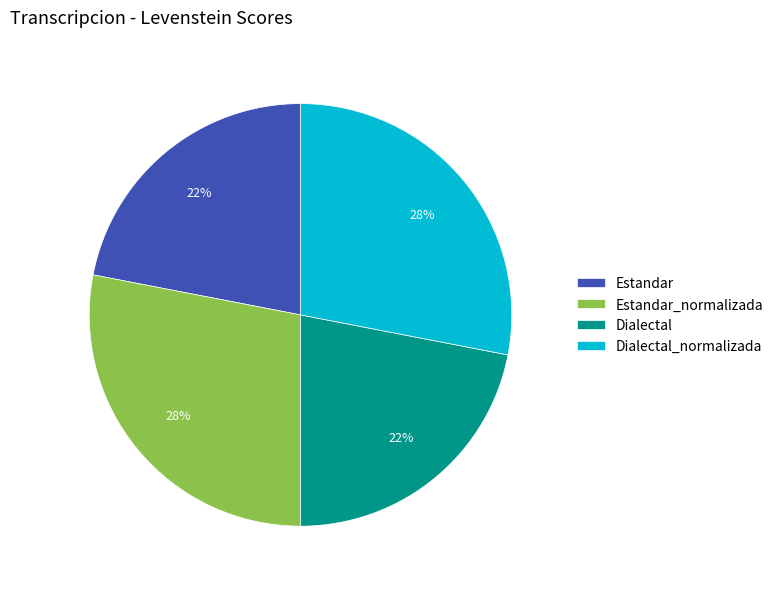

What is the ratio of the value at Estandar to the value at Dialectal_normalizada?

0.8